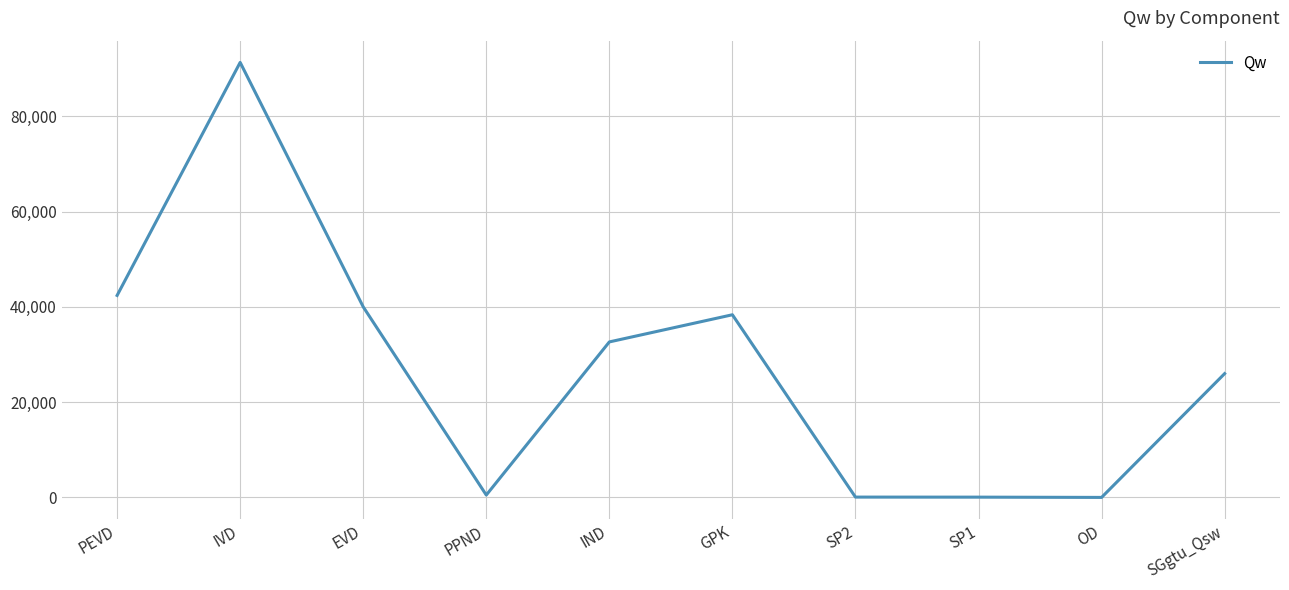

Count the number of values greater than 32639.

5